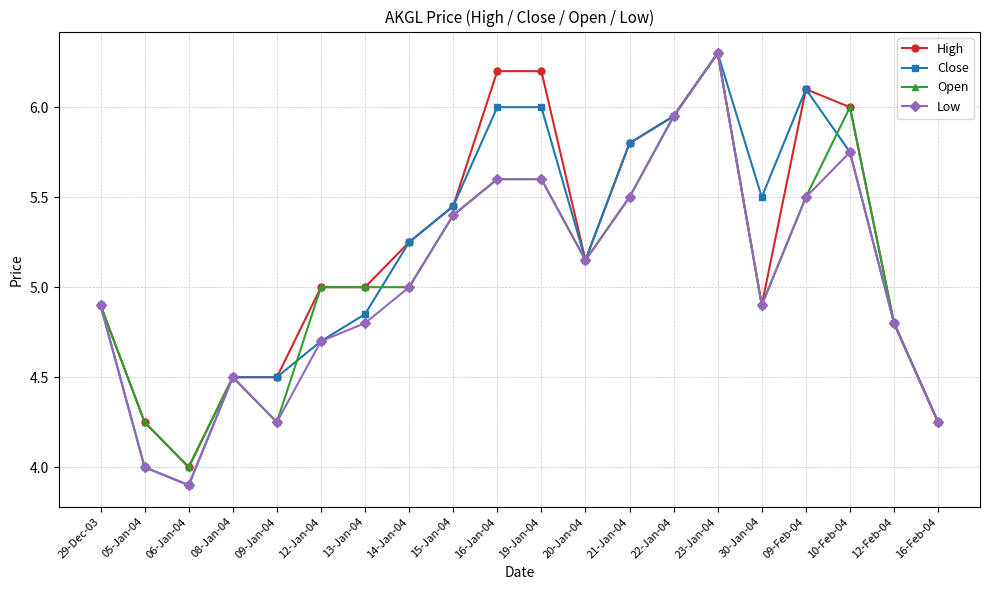

Is the value of Close at 10-Feb-04 greater than the value of Low at 16-Feb-04?

Yes